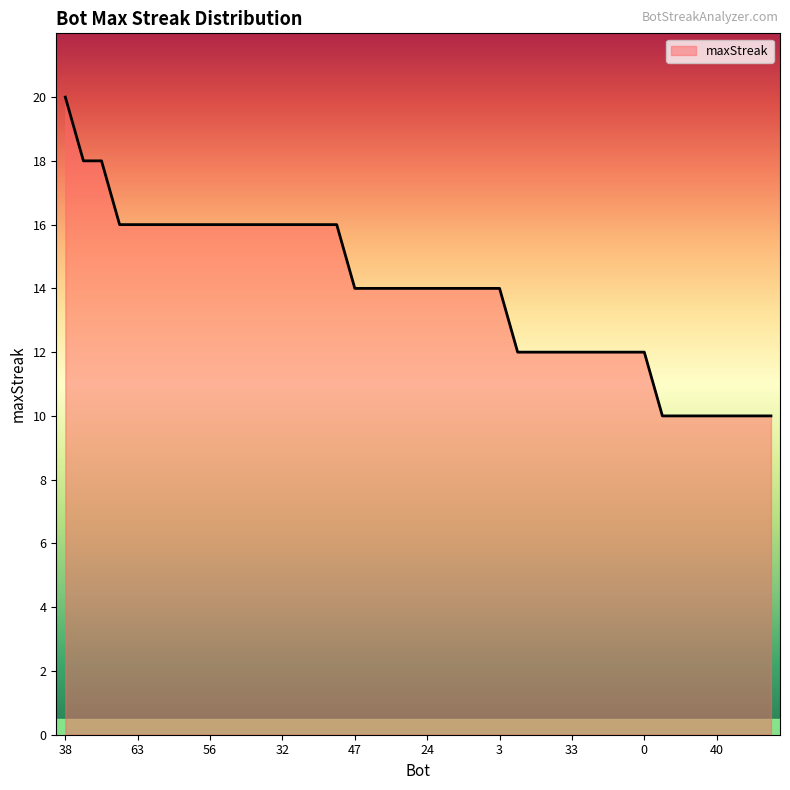

What is the difference between the maximum and minimum values?

10